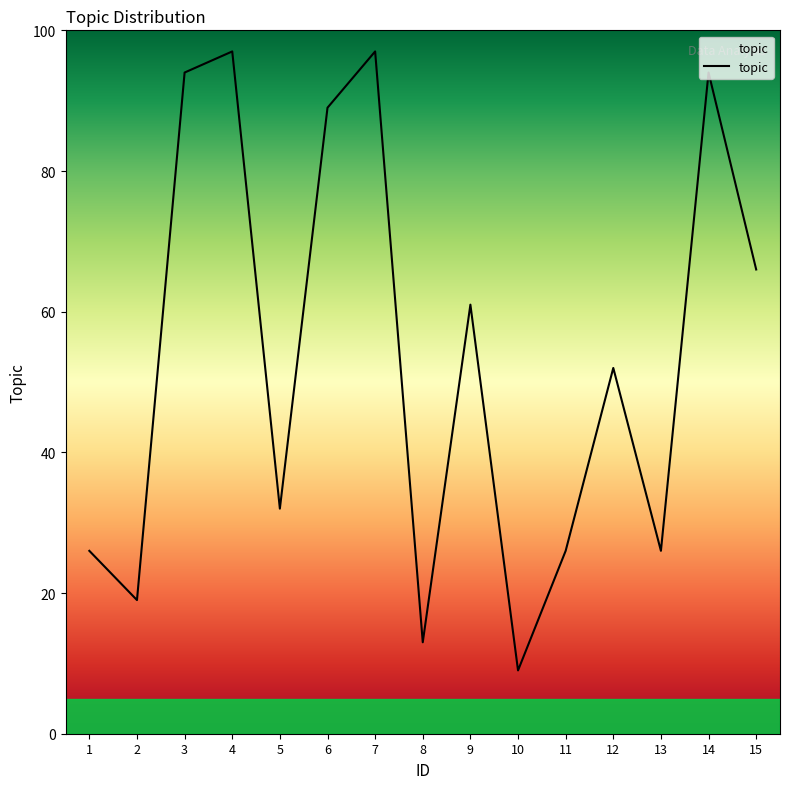

What is the difference between the maximum and minimum values?

88